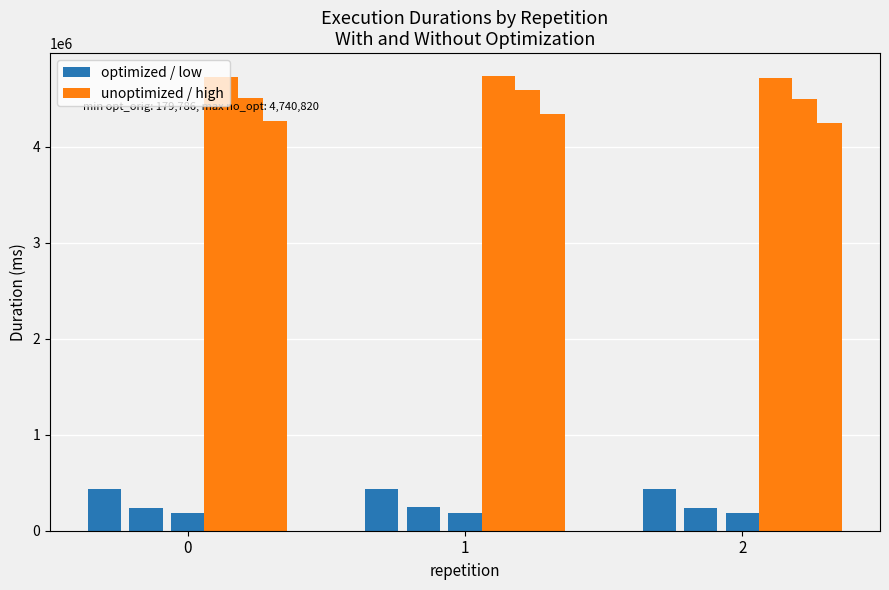

Reading left to right, what are all the values shown in this chart?

total_exec_duration_with_opt: 0=432553.4	1=435074.5	2=430197.0
opt_what_if_optimized_estimated: 0=240253.2	1=243796.4	2=240209.5
opt_original_pipeline_estimated: 0=180391.4	1=183539.6	2=179786.2
total_exec_duration_without_opt: 0=4730883.7	1=4740820.0	2=4721011.1
opt_what_if_unoptimized_estimated: 0=4509785.1	1=4588491.0	2=4494656.0
opt_what_if_optimization_saving_estimated: 0=4269531.9	1=4344694.6	2=4254446.5